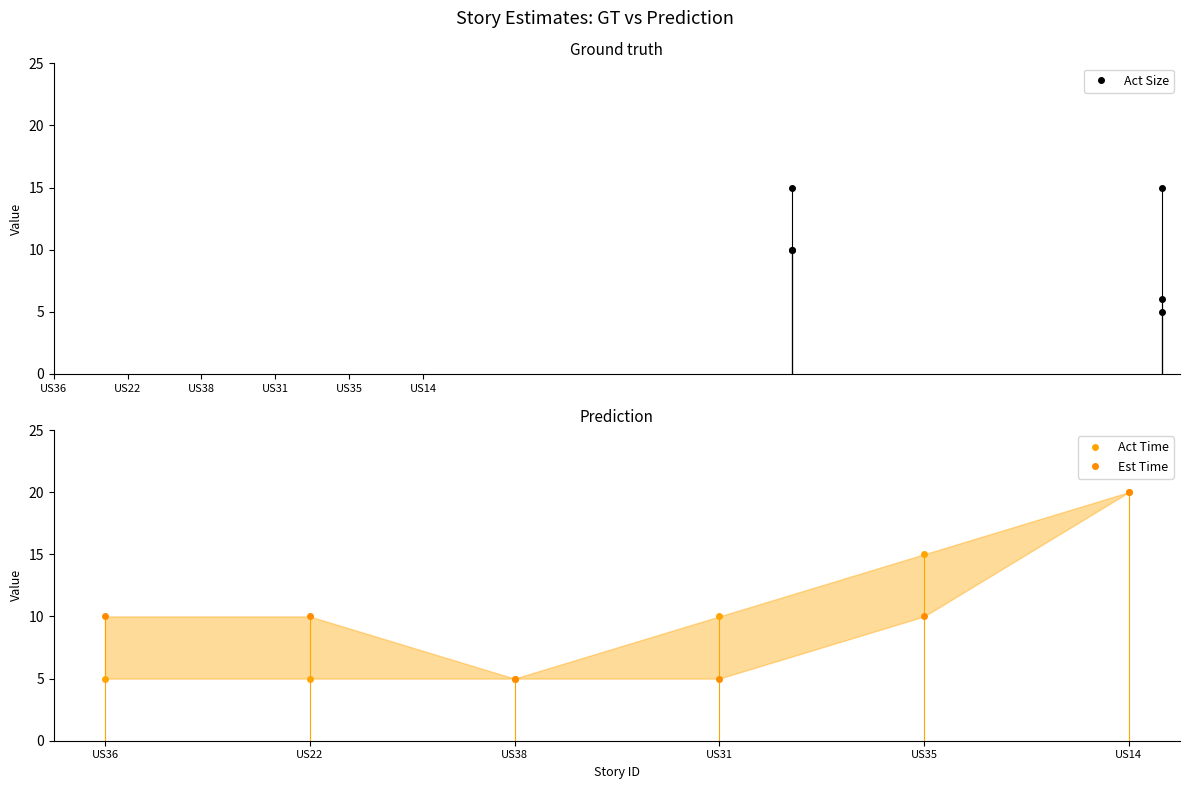

Is it true that Act Time equals 5 at US22?

True